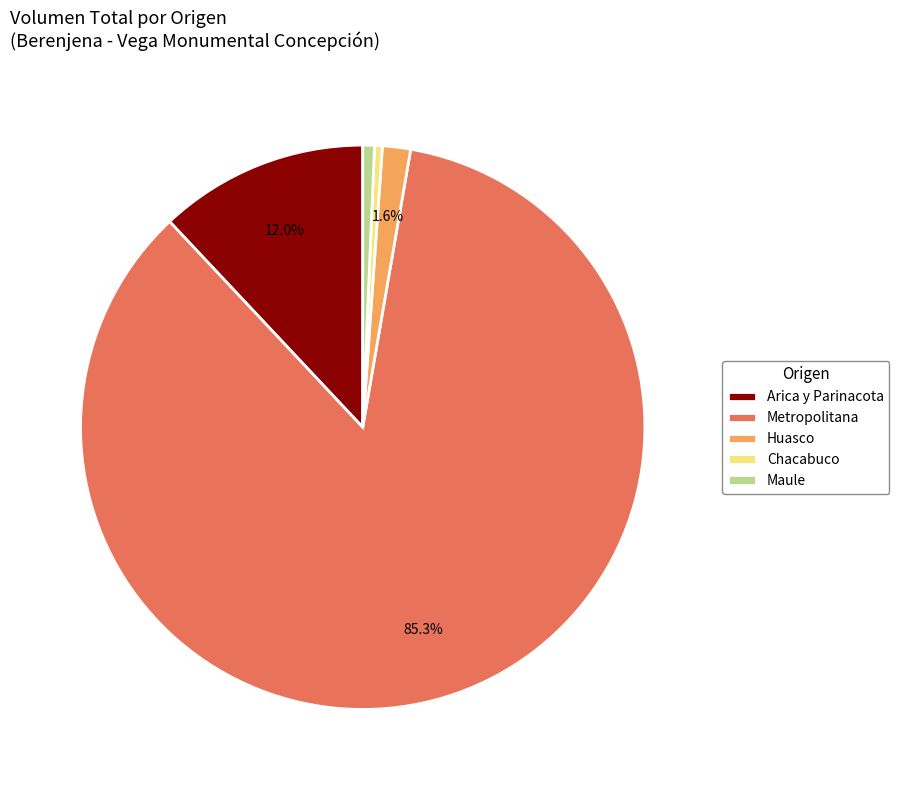

To the nearest percent, what is the average slice percentage?

20%